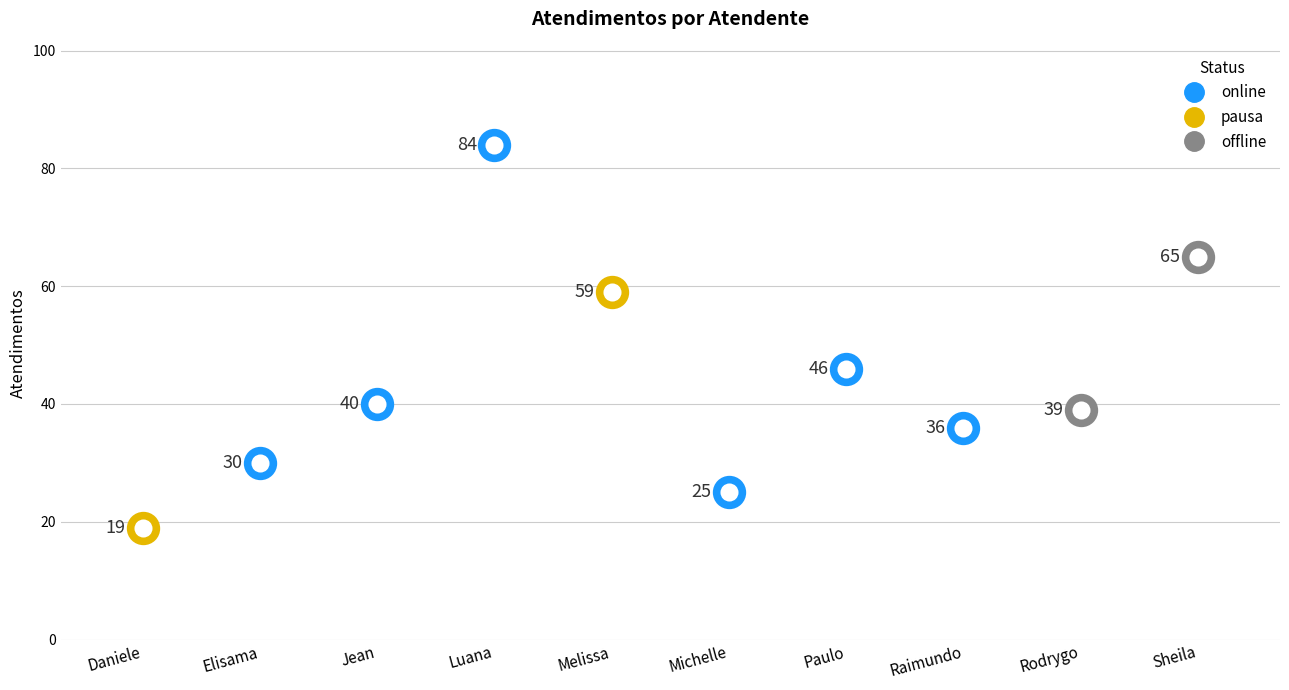

Reading right to left, list all the values displayed in this chart.

65	39	36	46	25	59	84	40	30	19